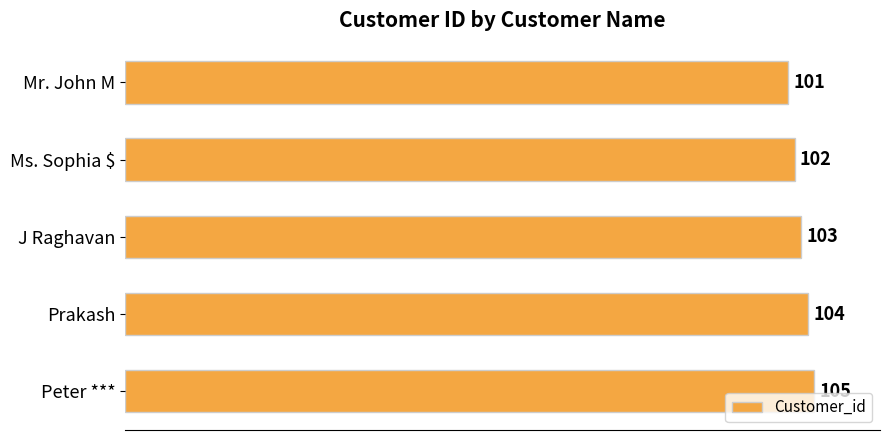

The chart shows a value of 101 at Mr. John M. True or false?

True